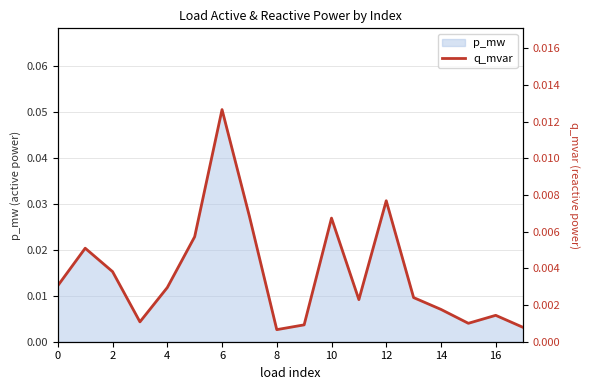

The value at 16 is 0.0. True or false?

True